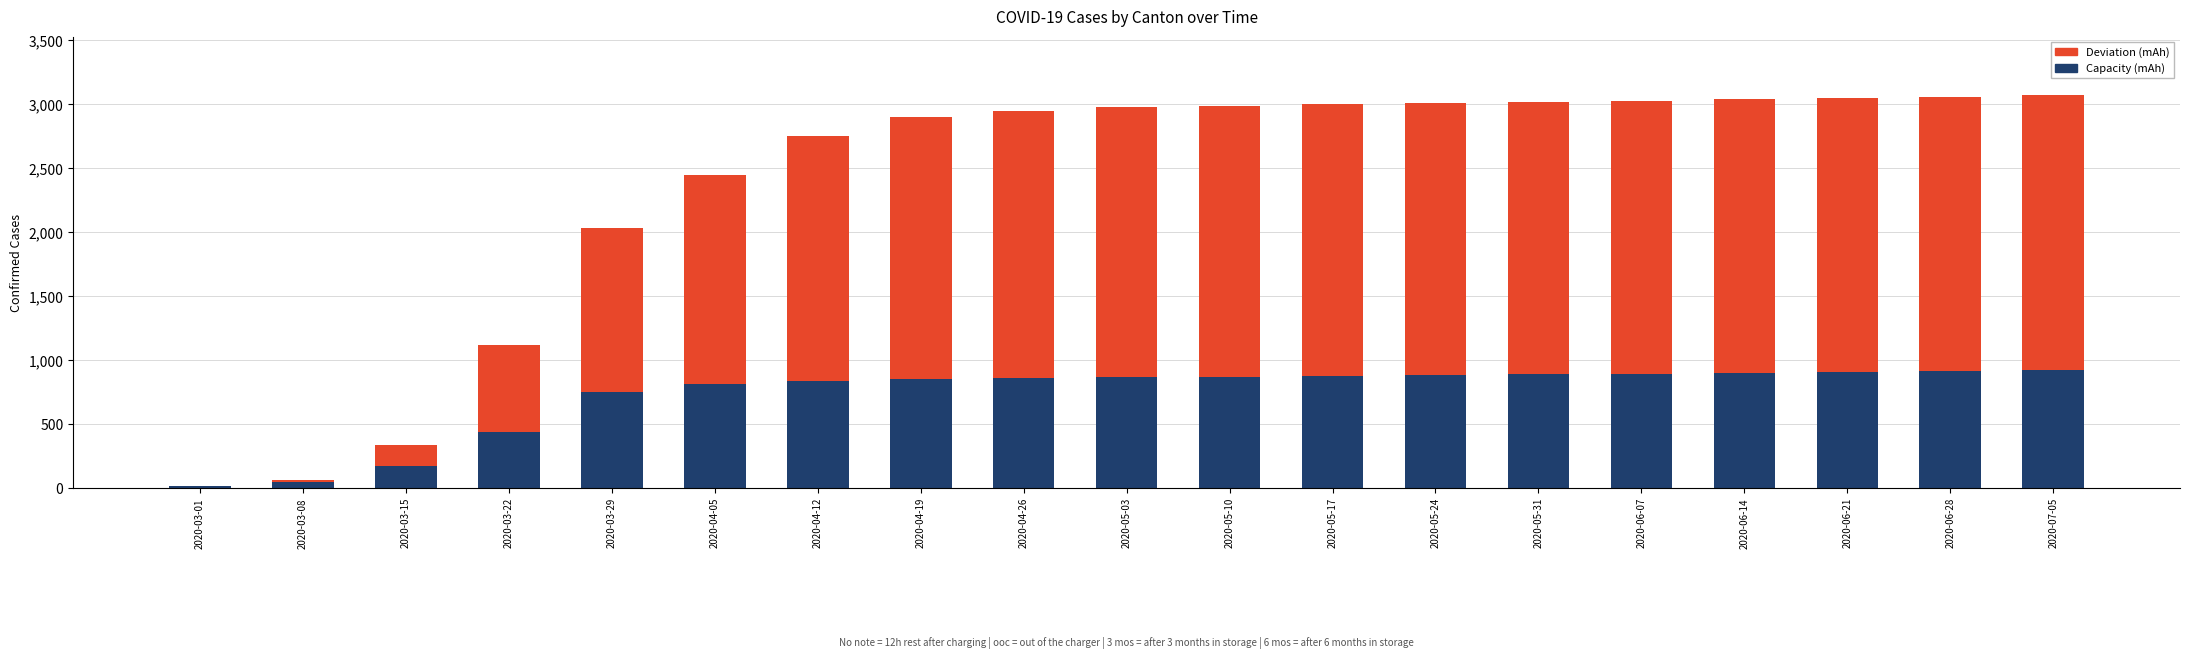

At which label is Capacity (mAh) closest to 466?

2020-03-22